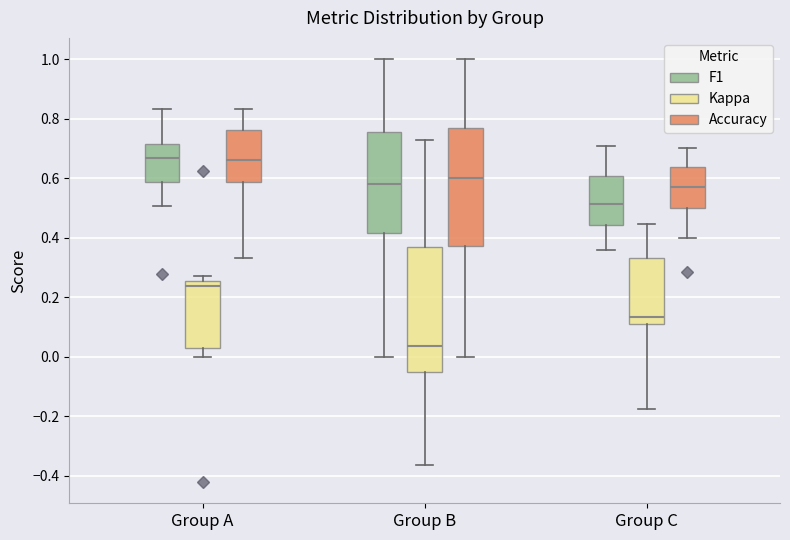

Reading left to right, read every box against the y-axis: the position of its median line, the range the box covers, and the ends of its whiskers. The values are not printed on the chart, so give them approximately, as read against the axis.

Group A (F1): median 0.66, box 0.58 to 0.72, whiskers 0.50 to 0.84
Group A (Kappa): median 0.24, box 0.02 to 0.26, whiskers 0.00 to 0.26 (just above the box's upper edge)
Group A (Accuracy): median 0.66, box 0.58 to 0.76, whiskers 0.34 to 0.84
Group B (F1): median 0.58, box 0.42 to 0.76, whiskers 0.00 to 1.00
Group B (Kappa): median 0.04, box -0.06 to 0.36, whiskers -0.36 to 0.72
Group B (Accuracy): median 0.60, box 0.38 to 0.76, whiskers 0.00 to 1.00
Group C (F1): median 0.52, box 0.44 to 0.60, whiskers 0.36 to 0.70
Group C (Kappa): median 0.14, box 0.10 to 0.34, whiskers -0.18 to 0.44
Group C (Accuracy): median 0.58, box 0.50 to 0.64, whiskers 0.40 to 0.70